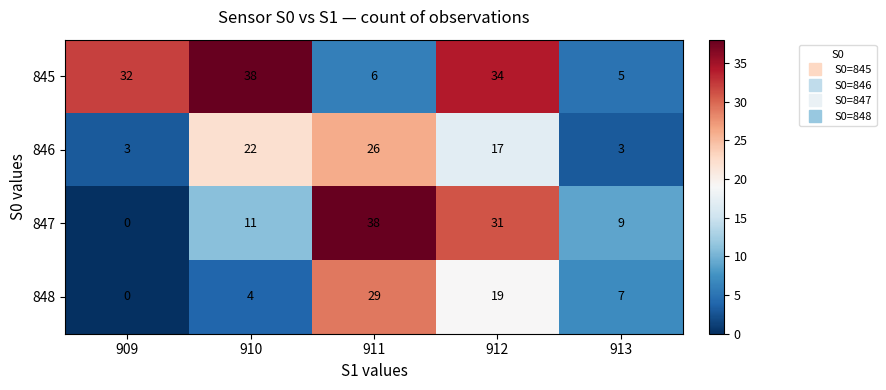

Which label corresponds to the smallest value in the chart?

909